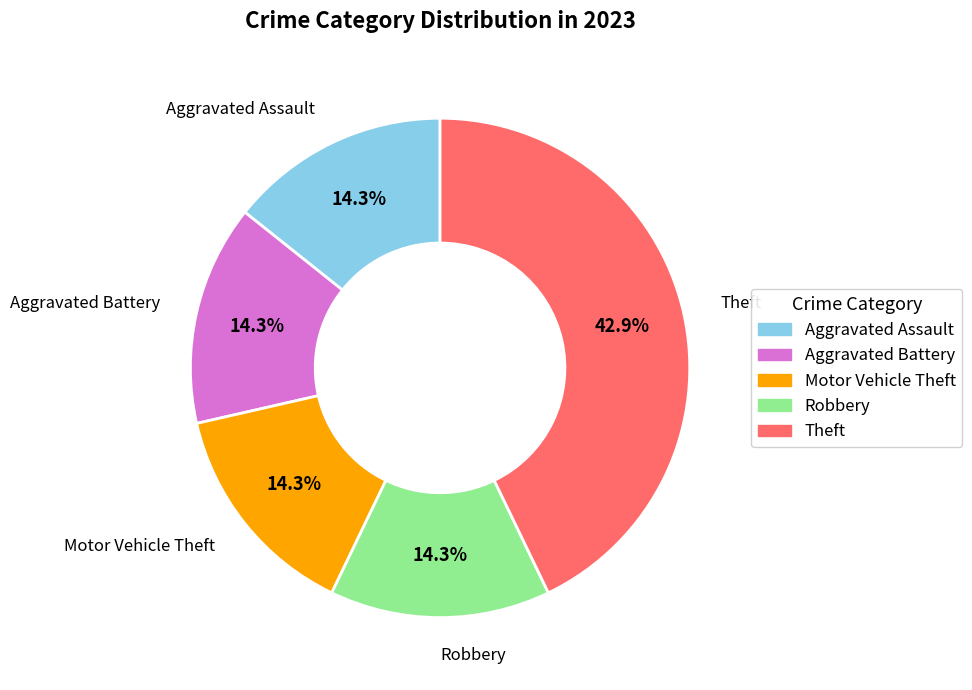

To the nearest percent, what portion does Robbery represent?

14%